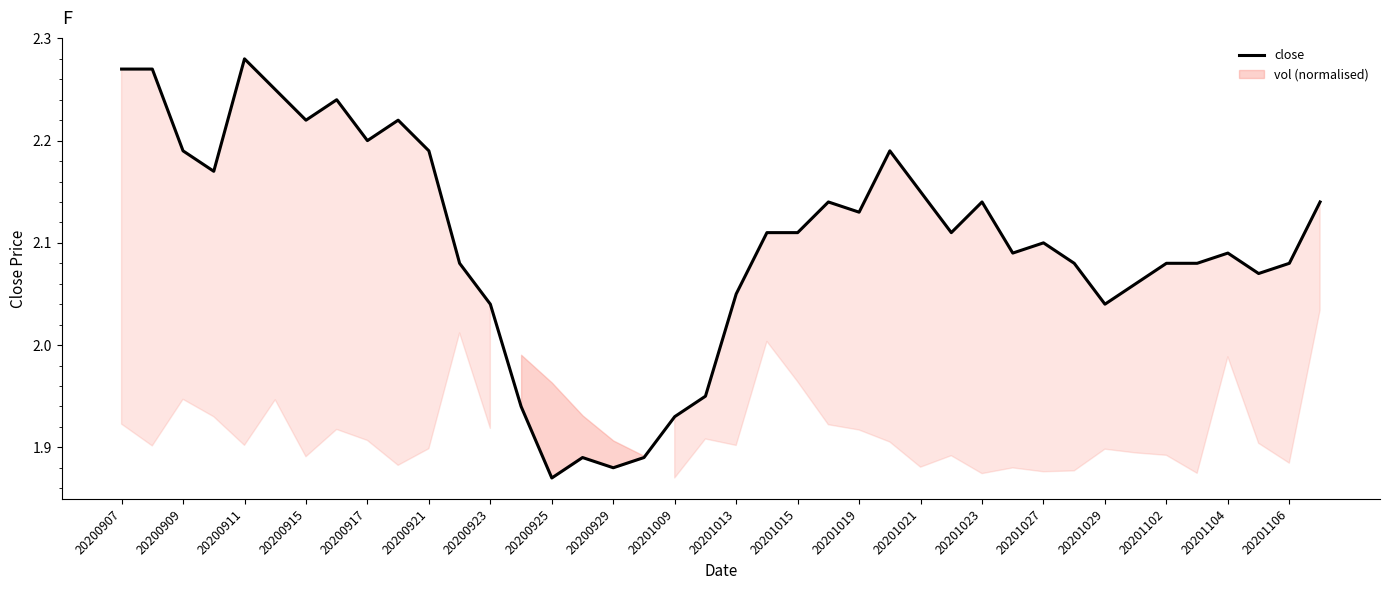

What is the greatest value displayed?

2.3